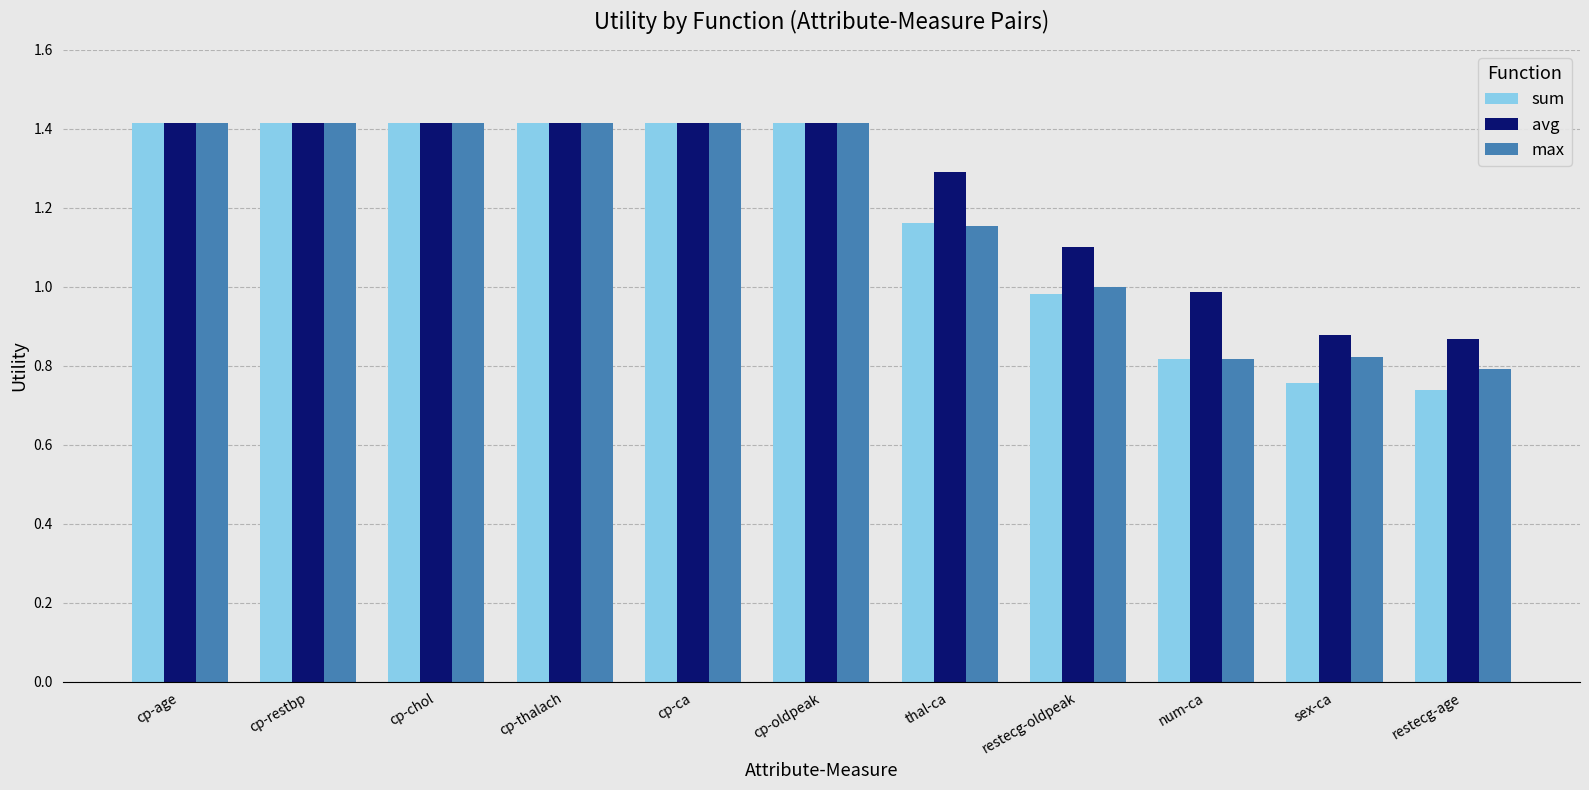

What is the difference between the maximum and minimum values in the max series?

0.6